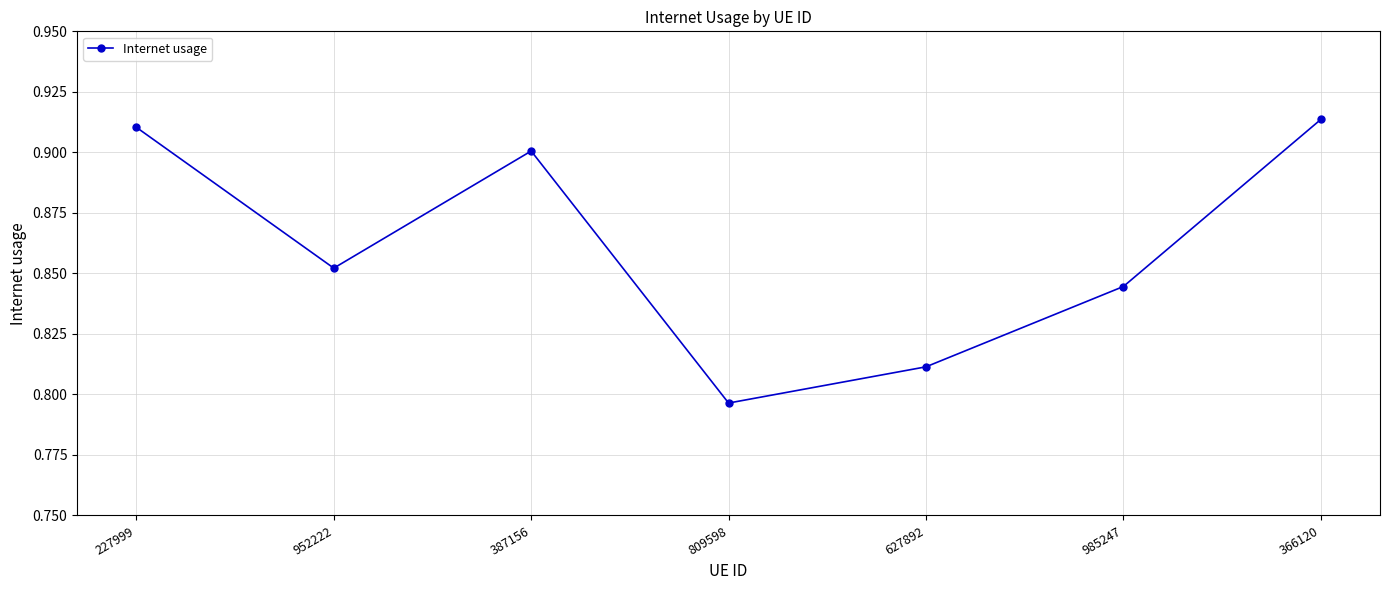

How many lines are shown in the chart?

1